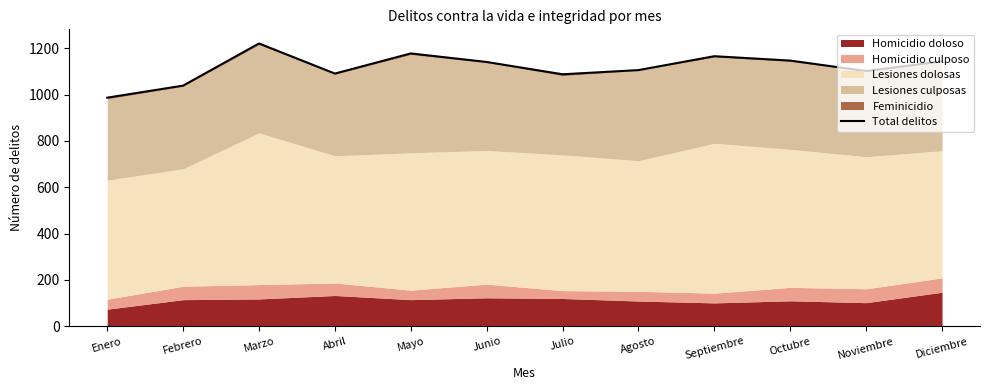

What is the maximum value shown in the chart?

1221